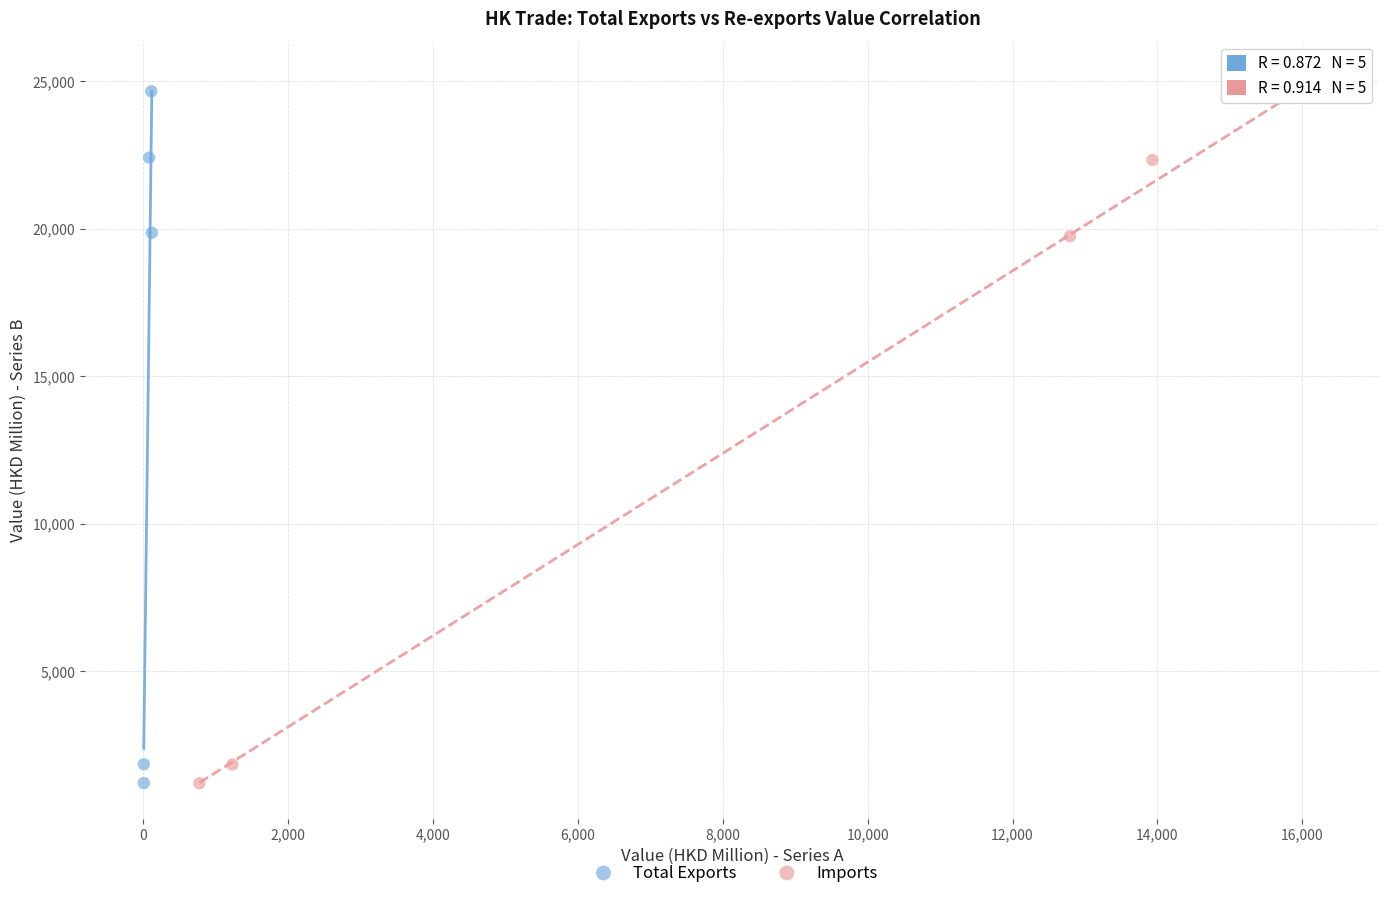

Which series has the largest Y range (max minus min)?

Total Exports